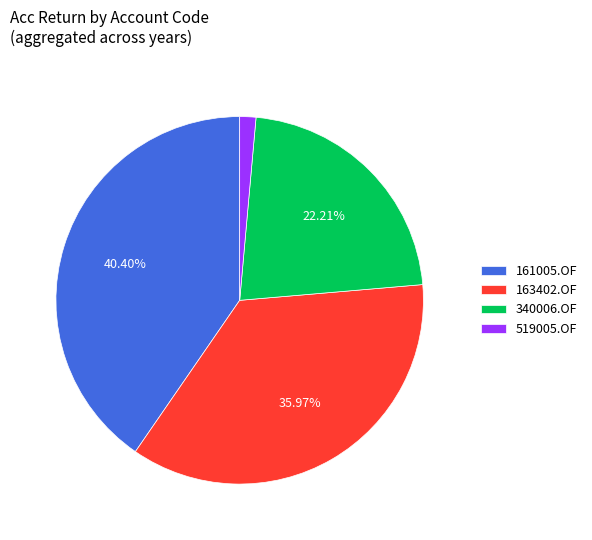

What is the largest slice in the pie chart?

161005.OF